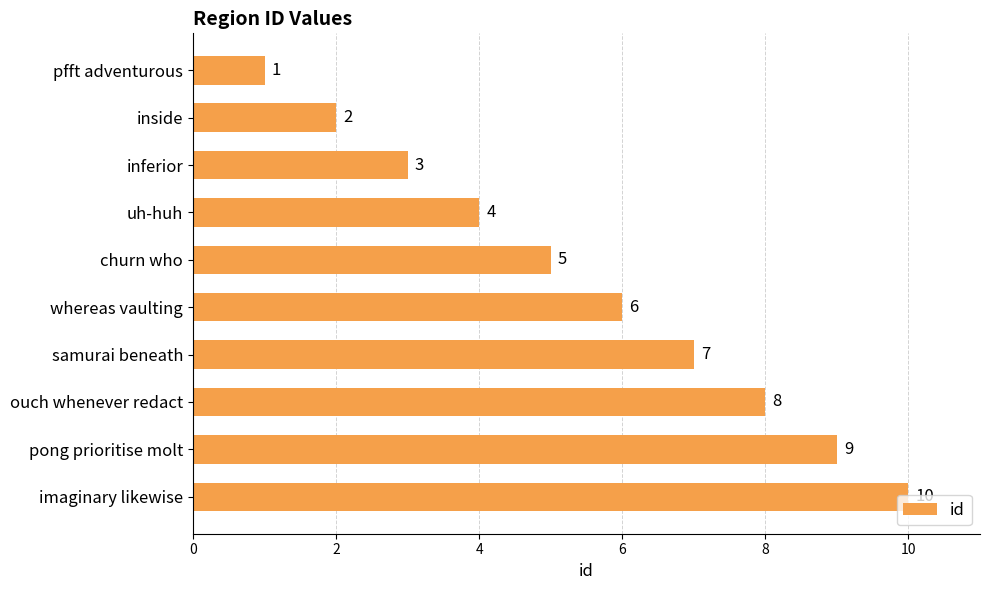

Approximately how many times larger is the value at imaginary likewise compared to samurai beneath?

1.4